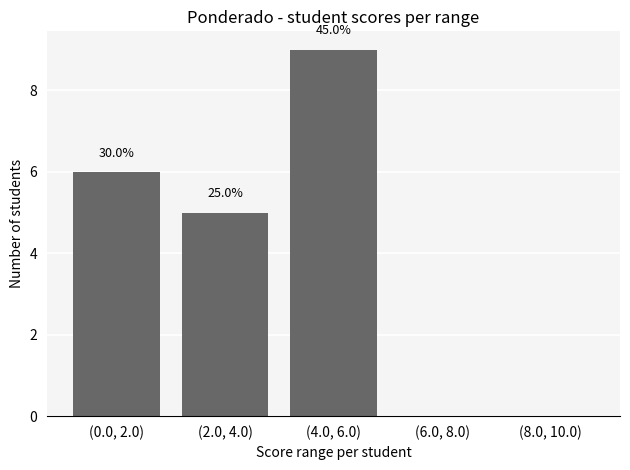

Reading right to left, extract all data points from this chart.

(8.0, 10.0)=0	(6.0, 8.0)=0	(4.0, 6.0)=9	(2.0, 4.0)=5	(0.0, 2.0)=6